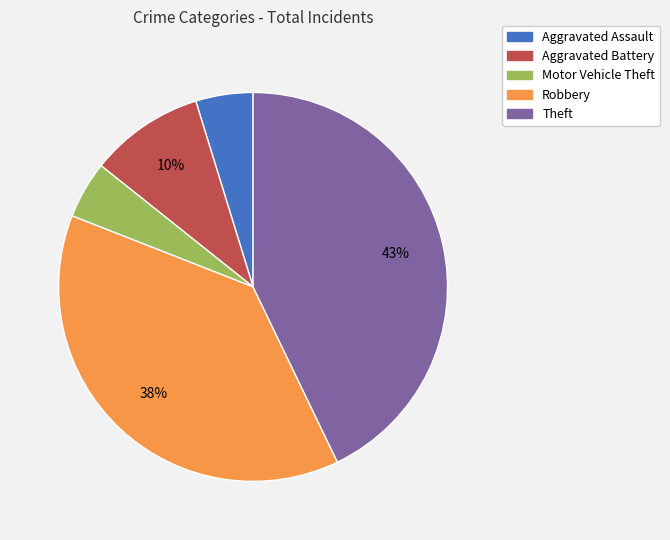

How many segments does this pie chart have?

5